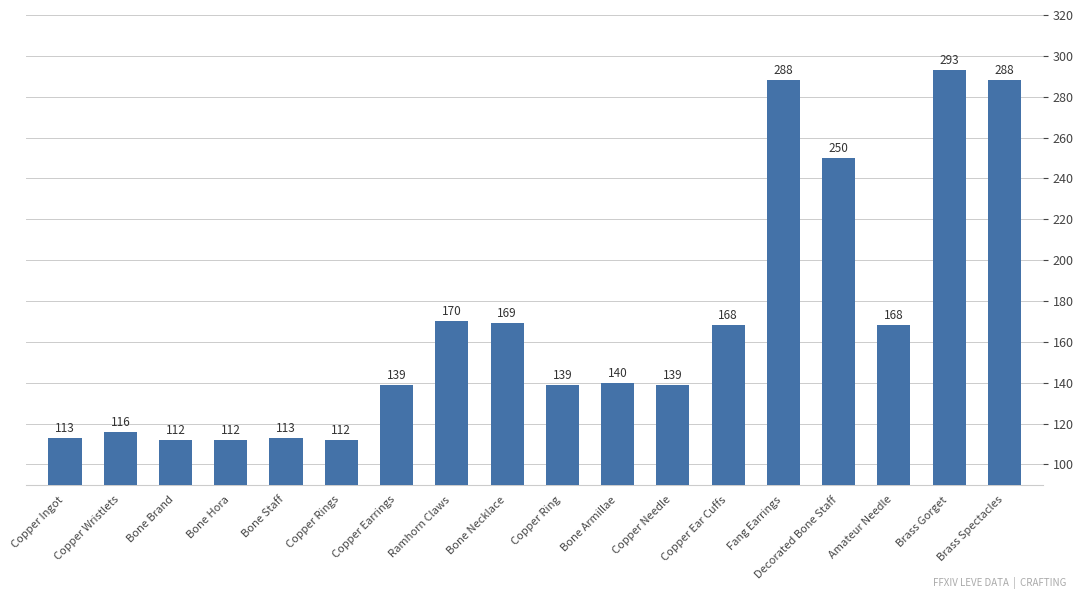

Where is the data nearest to the value 202?

Ramhorn Claws